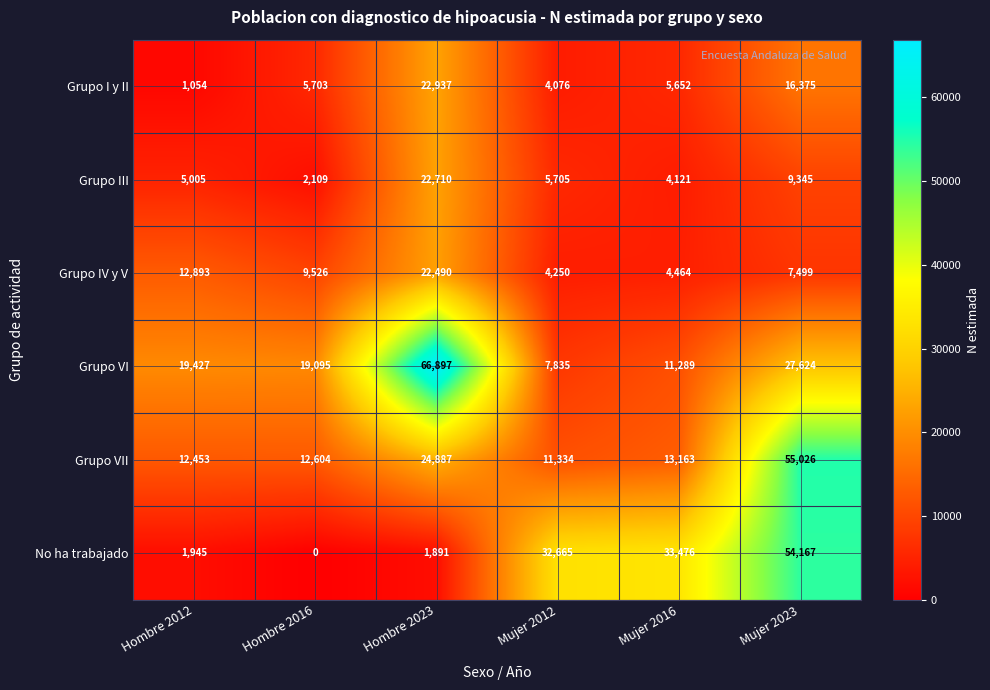

Count the number of data series in this chart.

6